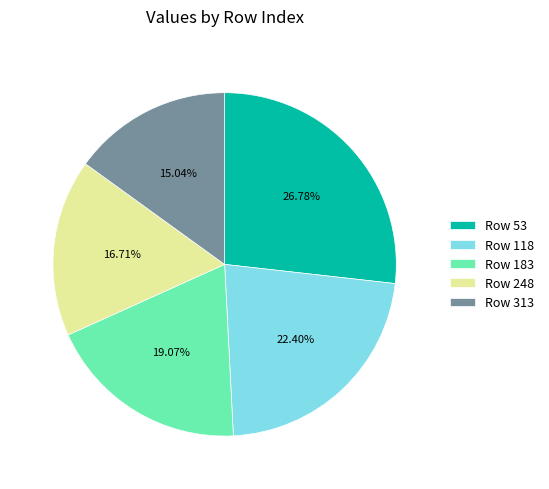

Do Row 248 and Row 183 together represent more than half of the pie?

No